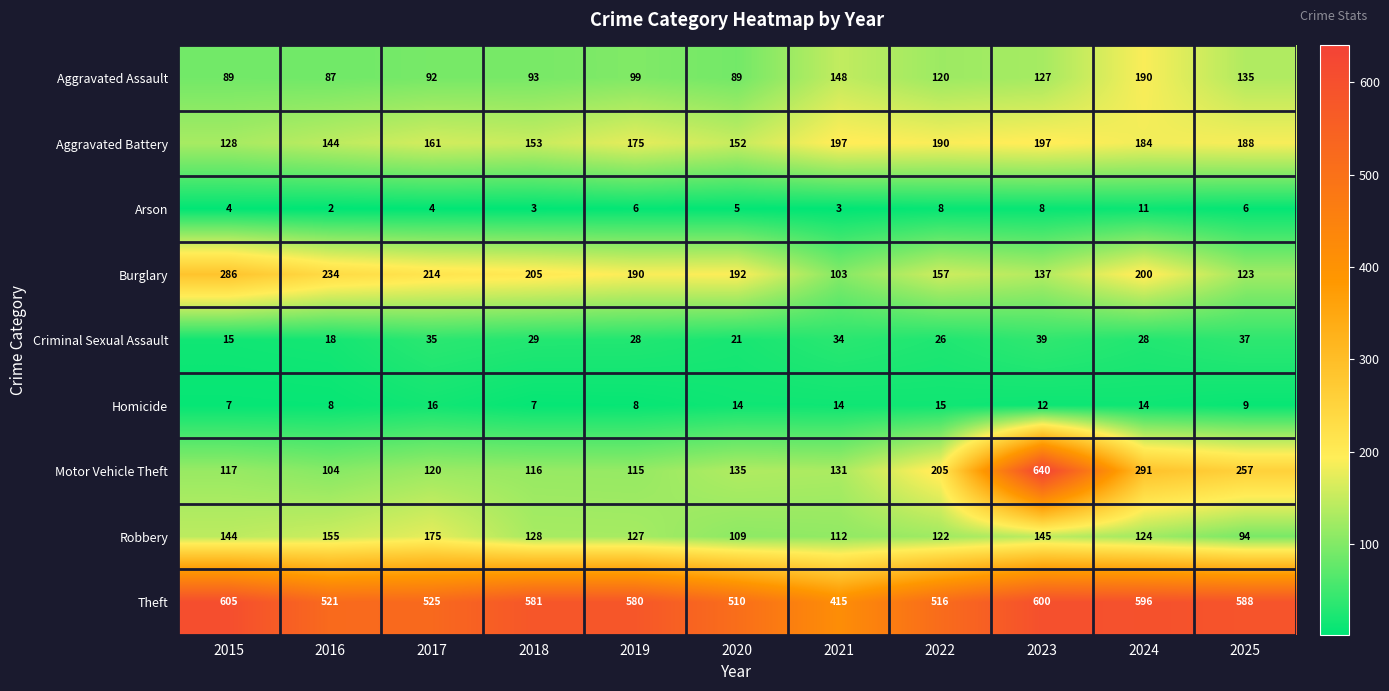

Count the number of categories in the chart.

11